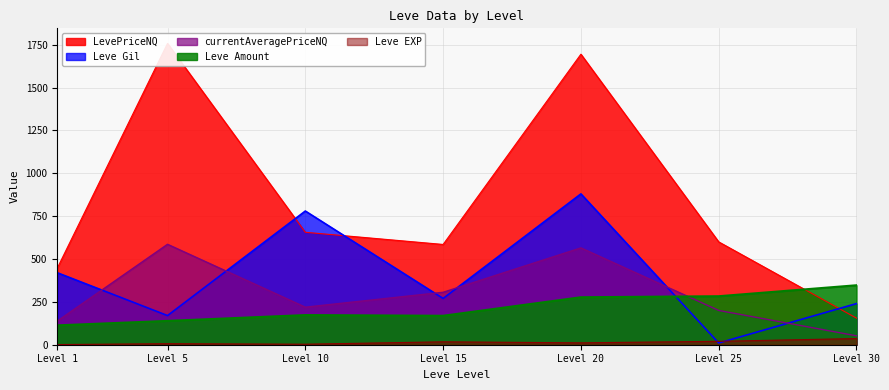

What is the difference between the second highest and second lowest values in the Leve EXP series?

17